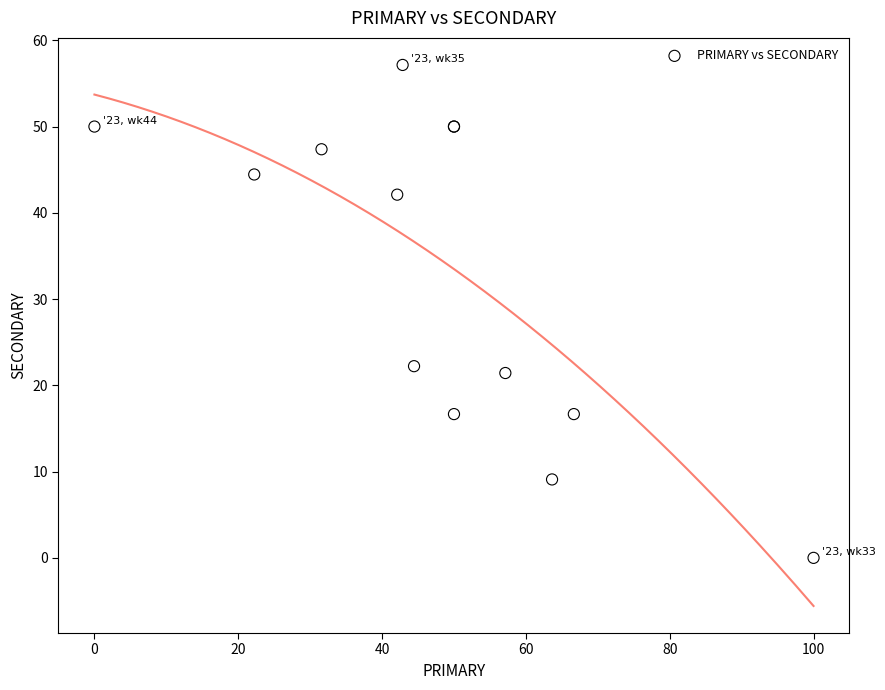

What Y value in the scatter plot is closest to 28?

22.2